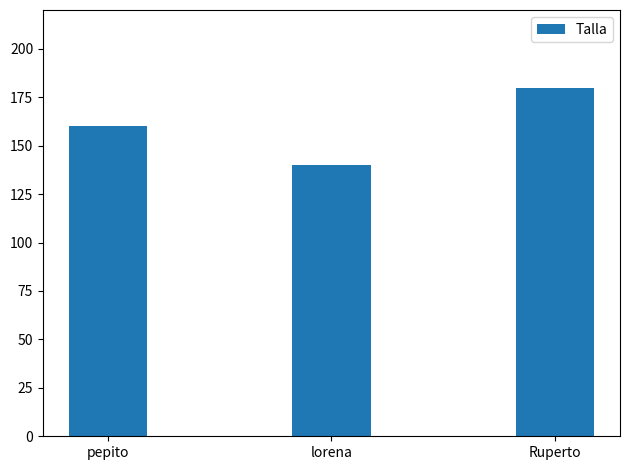

Reading left to right, transcribe all the data shown in this chart.

160	140	180